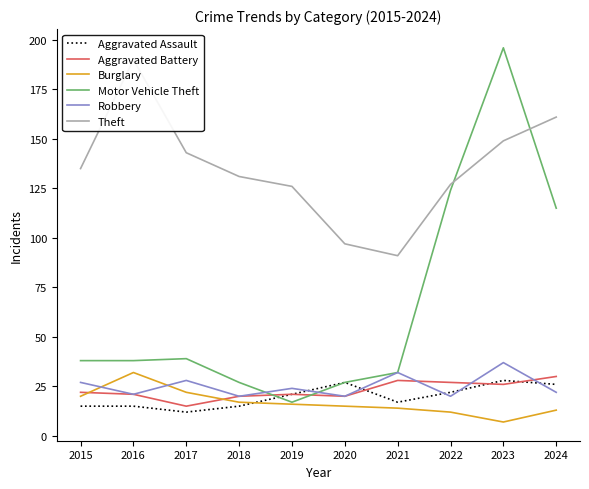

Reading left to right, transcribe all the data shown in this chart.

Aggravated Assault: 15	15	12	15	21	27	17	22	28	26
Aggravated Battery: 22	21	15	20	21	20	28	27	26	30
Burglary: 20	32	22	17	16	15	14	12	7	13
Motor Vehicle Theft: 38	38	39	27	17	27	32	124	196	115
Robbery: 27	21	28	20	24	20	32	20	37	22
Theft: 135	190	143	131	126	97	91	127	149	161